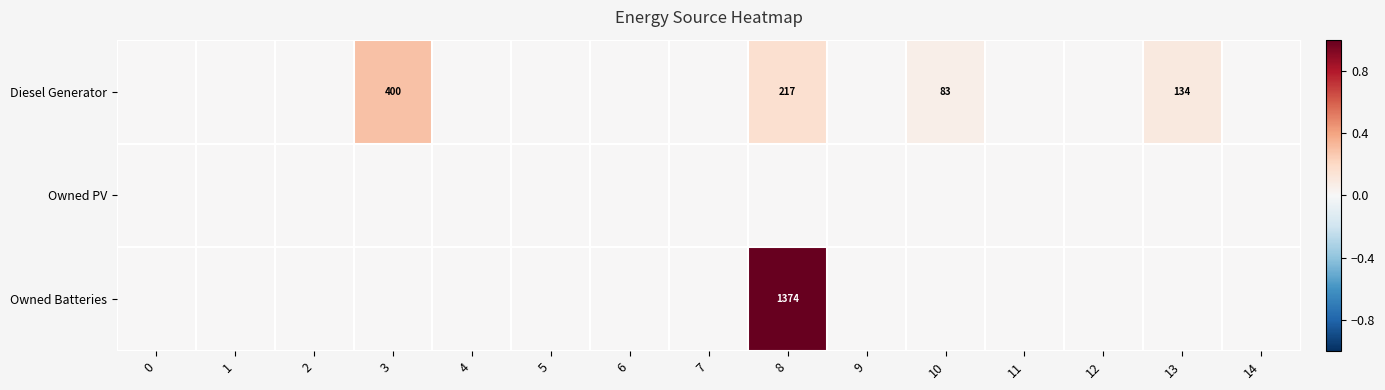

The Owned Batteries series shows 0.0 at 4. True or false?

True